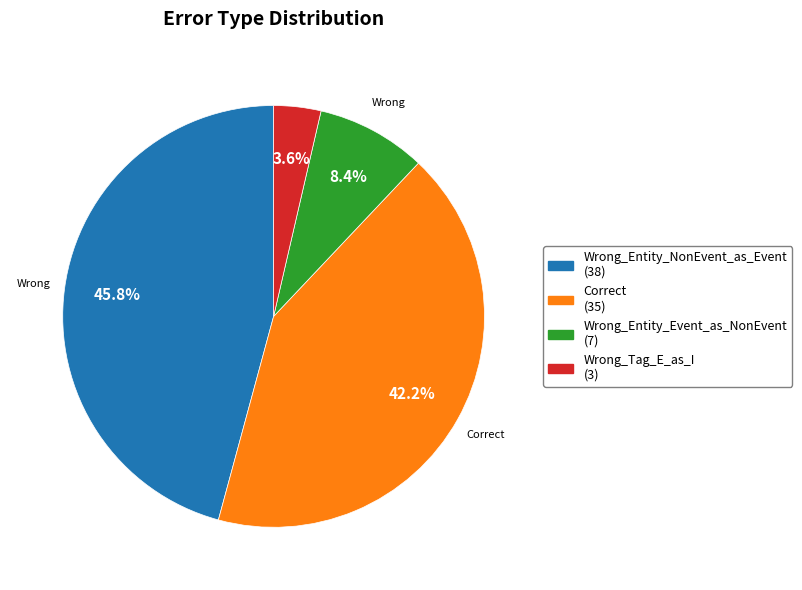

Rank the categories by value from highest to lowest.

Wrong_Entity_NonEvent_as_Event, Correct, Wrong_Entity_Event_as_NonEvent, Wrong_Tag_E_as_I